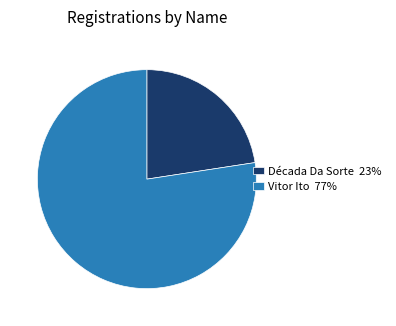

Is it true that Década Da Sorte is 30% of the pie?

False